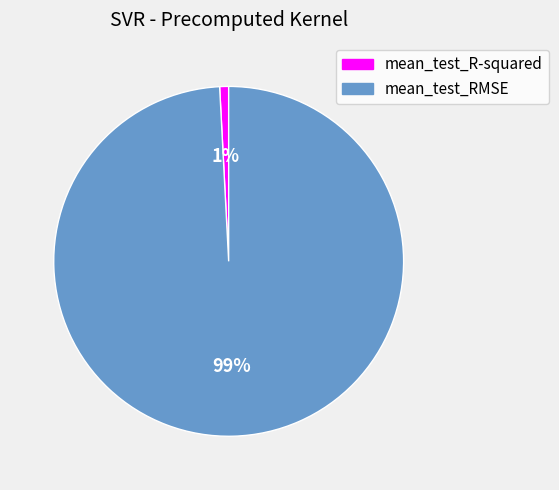

What is the majority slice?

mean_test_RMSE